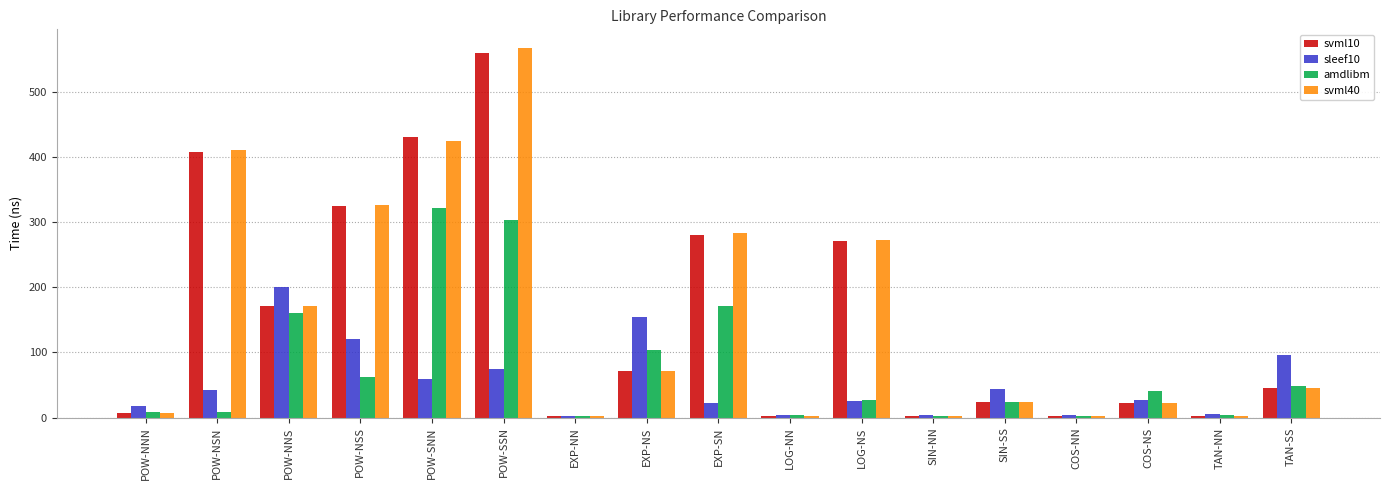

What is the greatest value displayed?

568.2